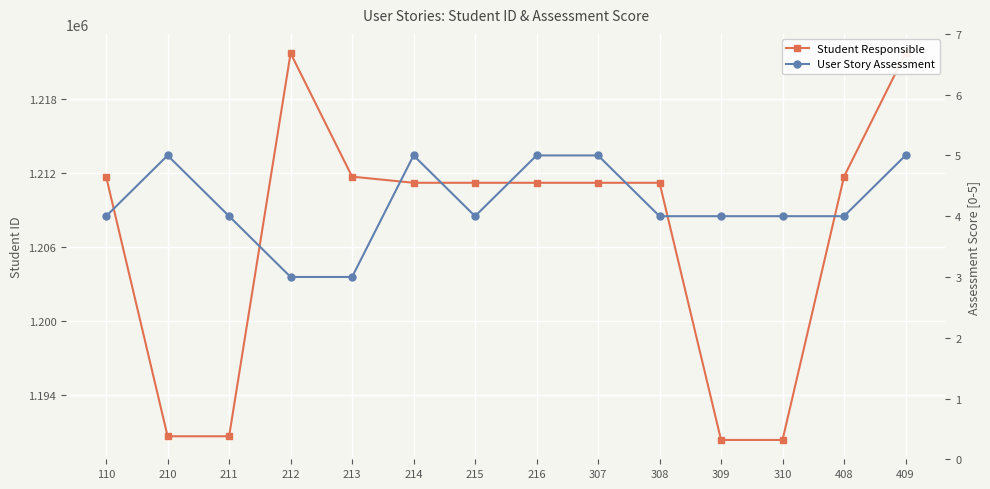

How many values in the Student Responsible series exceed 1211184?

5